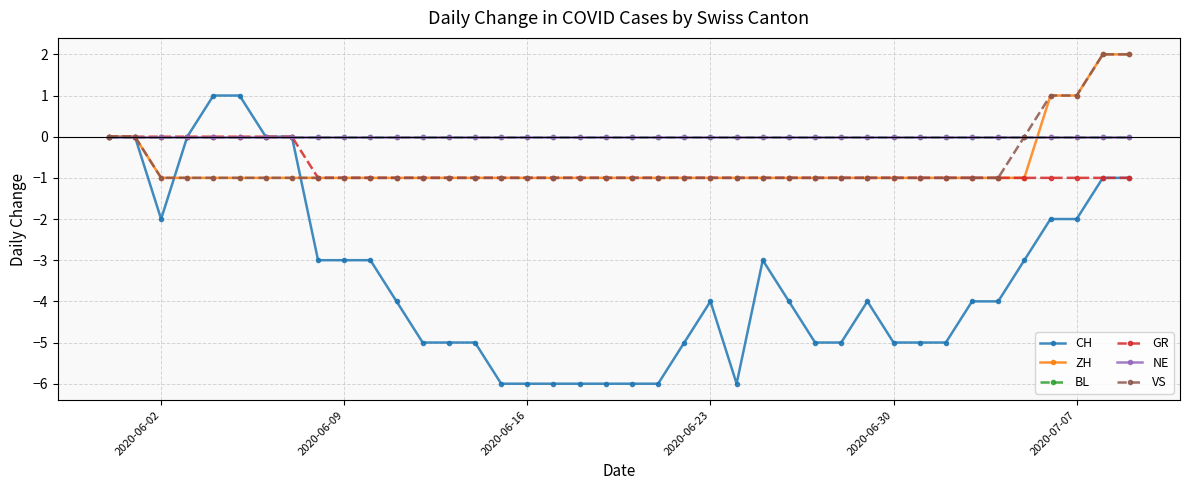

Is this an area chart (filled region under the line)?

No